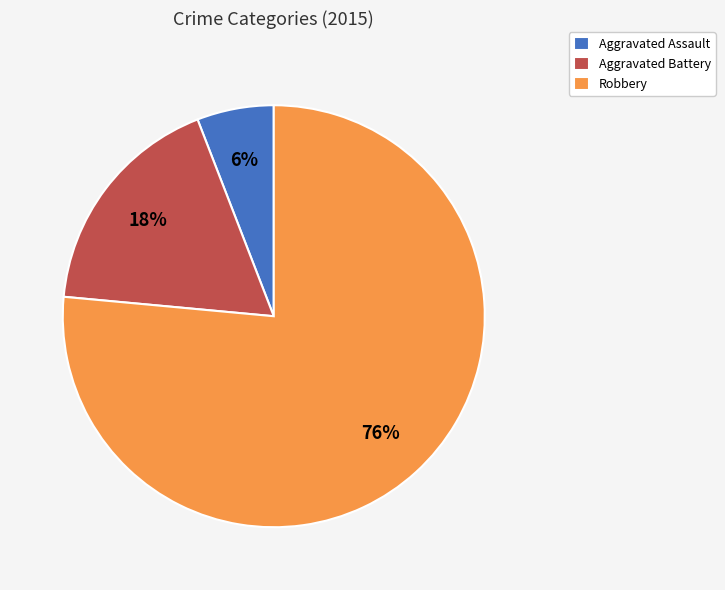

Count the number of slices in the pie.

3